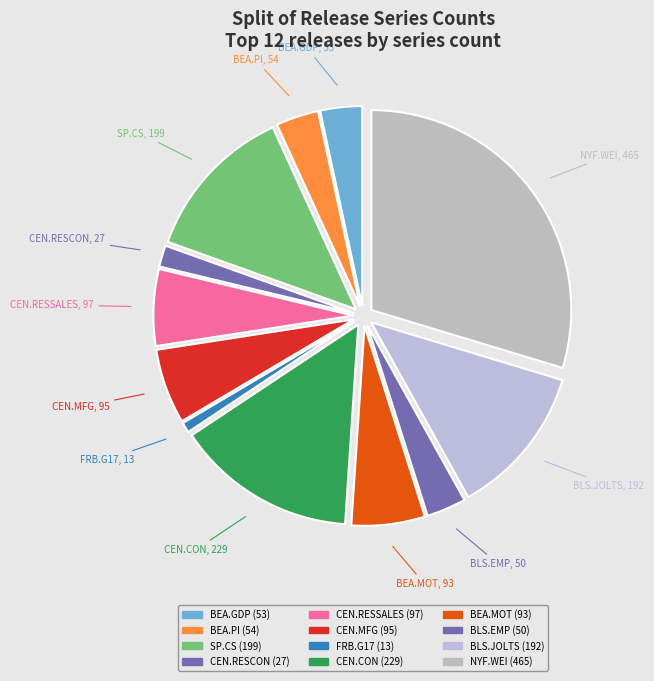

What is the largest slice in the pie chart?

NYF.WEI